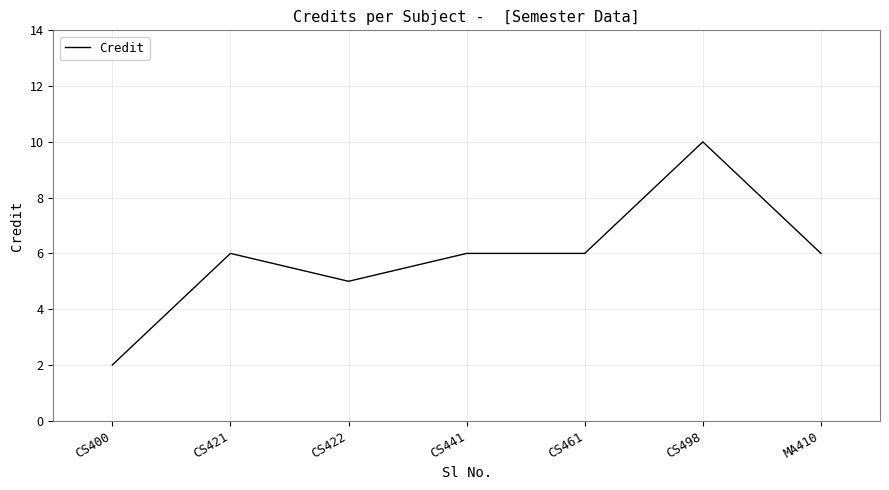

At which category does the data reach its first local valley?

CS422